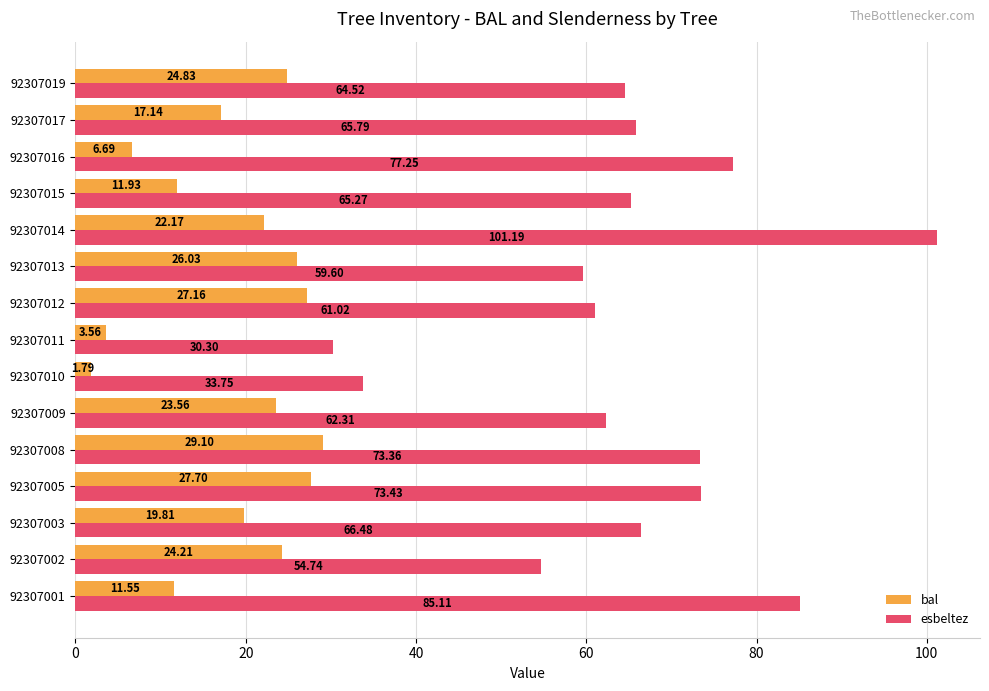

Which series has the largest range (max minus min)?

esbeltez